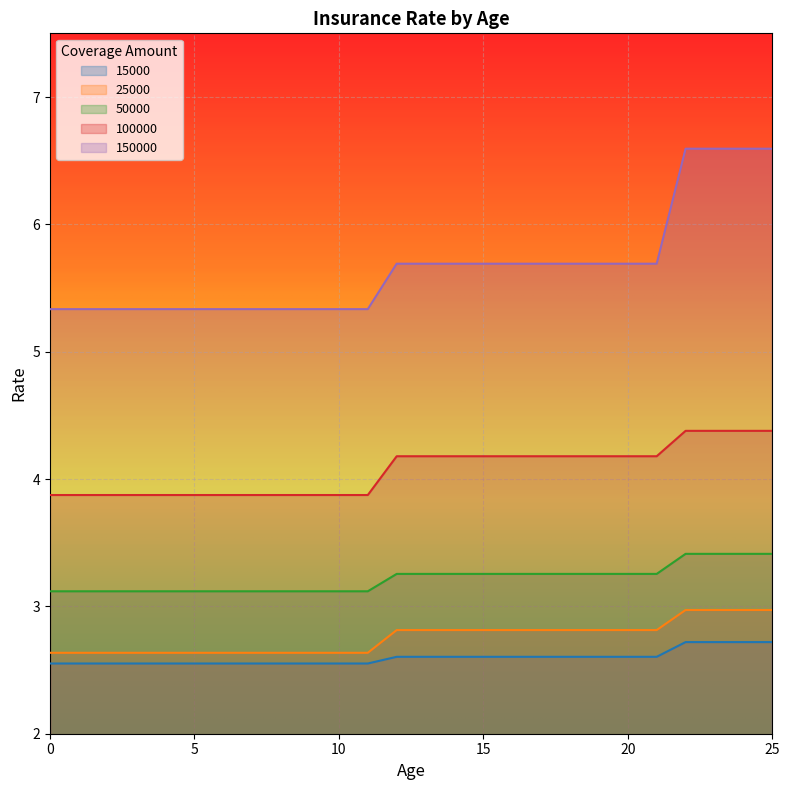

Which series has the widest spread of values?

150000